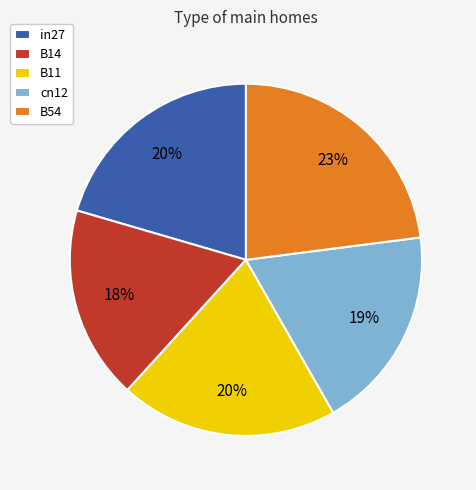

Which category has the smallest portion of the pie?

B14